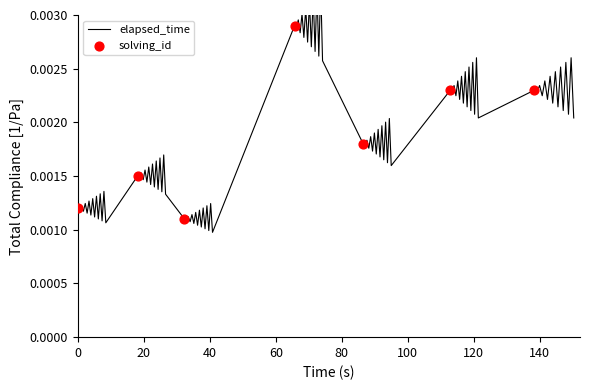

Between 1547993883614 and 1547993763403, which is larger?

1547993883614